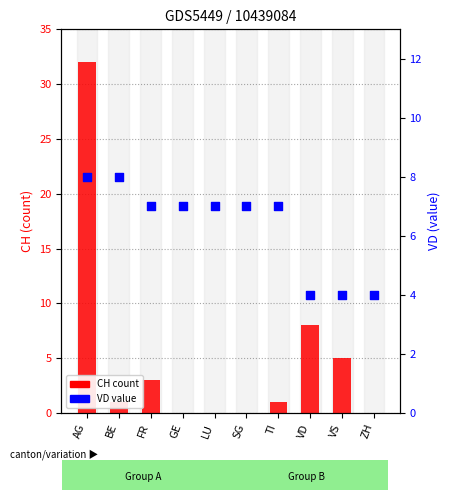

Which series reaches the maximum Y coordinate?

CH count